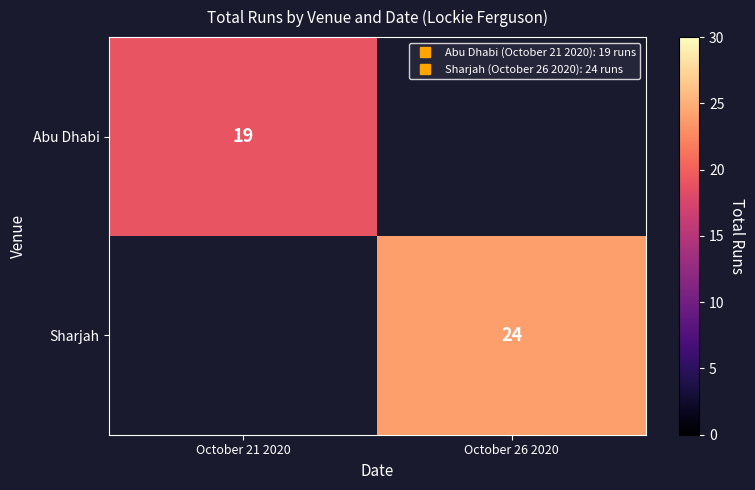

How many positive values does the Abu Dhabi series have?

1